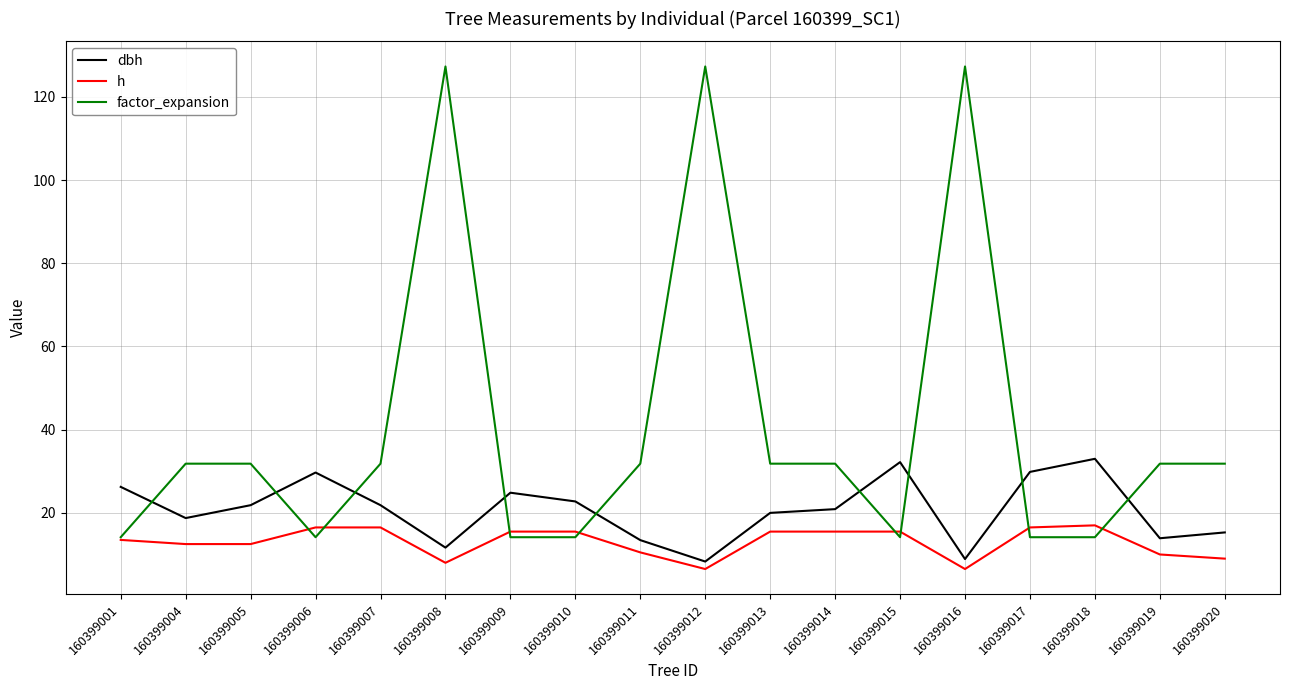

What is the total value across all series at 160399004?

63.1